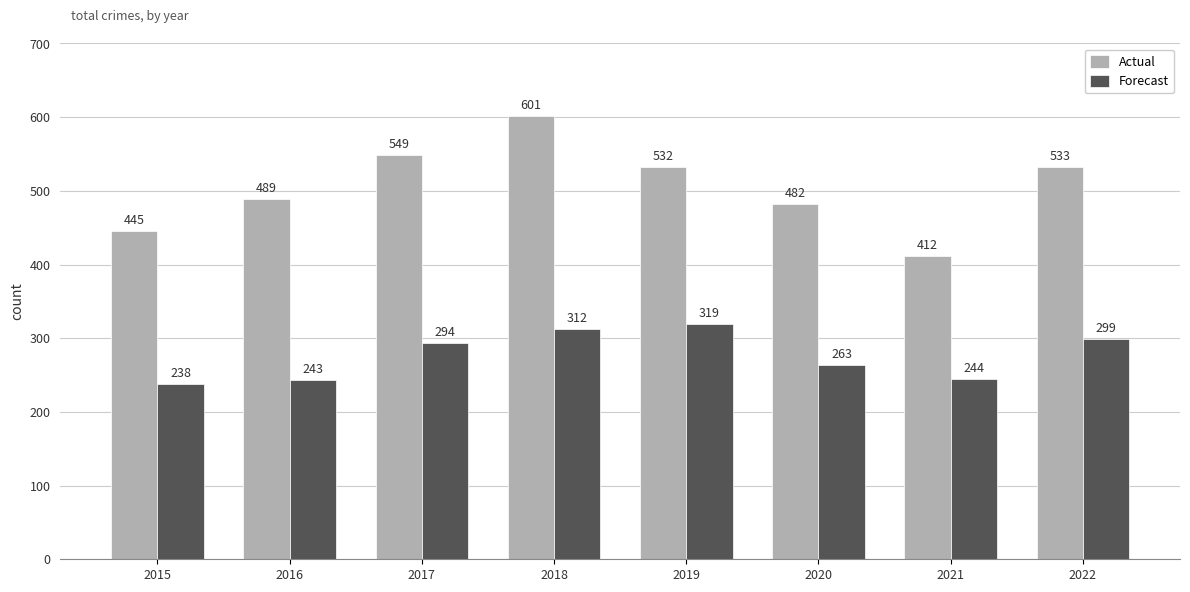

What is the smallest value displayed?

238